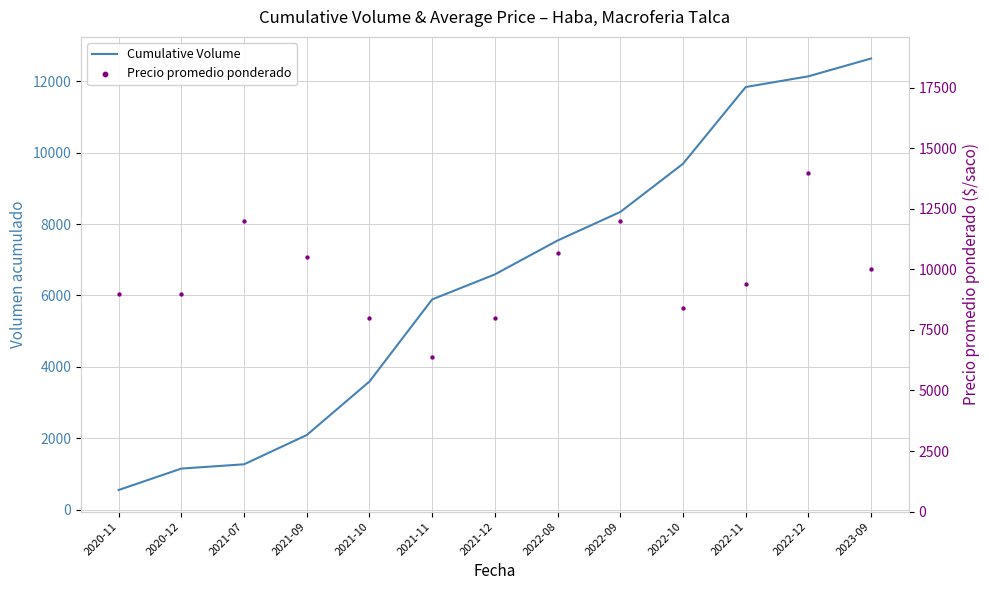

Which series has the largest Y range (max minus min)?

Cumulative Volume